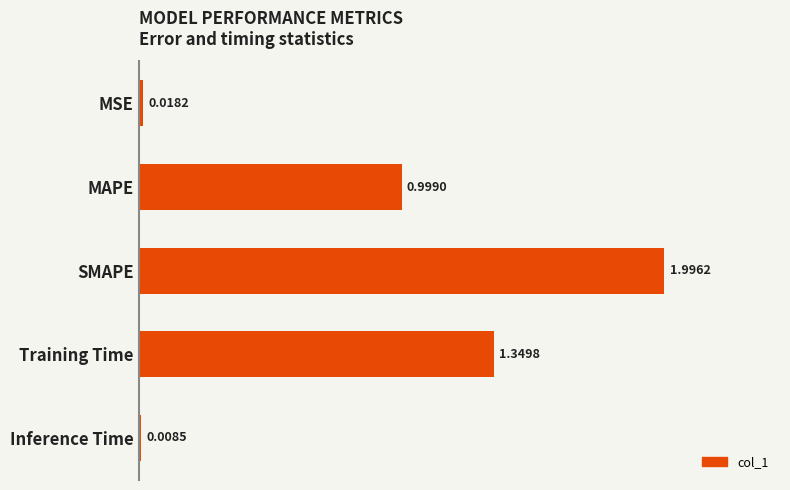

Where is the data nearest to the value 1?

MAPE